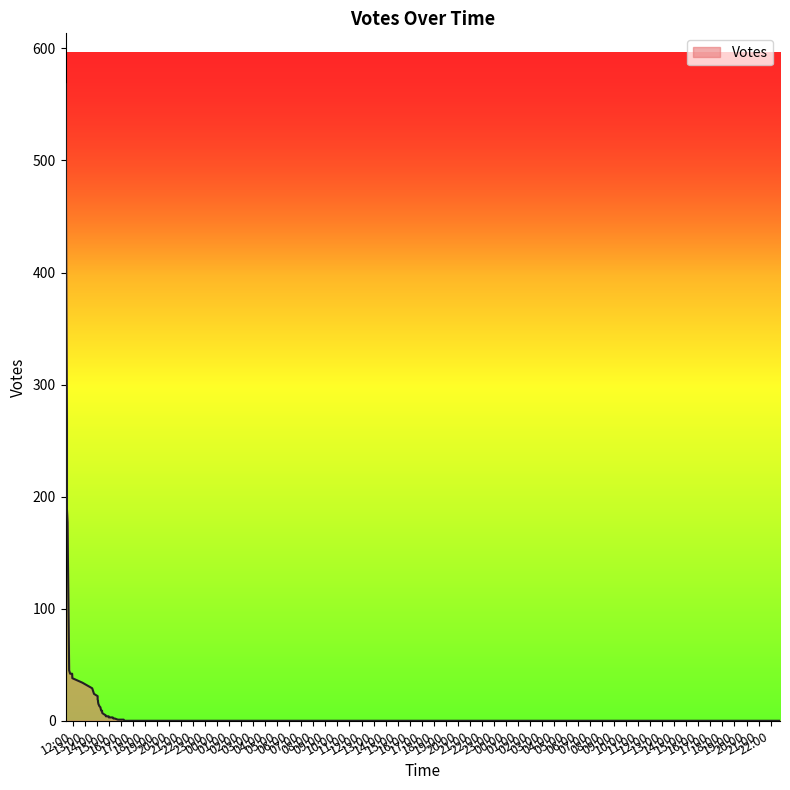

List the labels in order of value, largest first.

2019-09-29 11:24, 2019-09-29 11:28, 2019-09-29 11:31, 2019-09-29 11:31, 2019-09-29 11:34, 2019-09-29 11:35, 2019-09-29 11:42, 2019-09-29 11:47, 2019-09-29 11:57, 2019-09-29 11:58, 2019-09-29 12:48, 2019-09-29 13:37, 2019-09-29 13:46, 2019-09-29 14:04, 2019-09-29 14:04, 2019-09-29 14:06, 2019-09-29 14:06, 2019-09-29 14:08, 2019-09-29 14:13, 2019-09-29 14:18, 2019-09-29 14:19, 2019-09-29 14:22, 2019-09-29 14:26, 2019-09-29 14:27, 2019-09-29 14:34, 2019-09-29 14:44, 2019-09-29 14:45, 2019-09-29 14:54, 2019-09-29 14:59, 2019-09-29 15:00, 2019-09-29 15:14, 2019-09-29 15:19, 2019-09-29 15:23, 2019-09-29 15:24, 2019-09-29 15:25, 2019-09-29 15:30, 2019-09-29 15:45, 2019-09-29 16:14, 2019-09-29 16:18, 2019-10-01 22:47